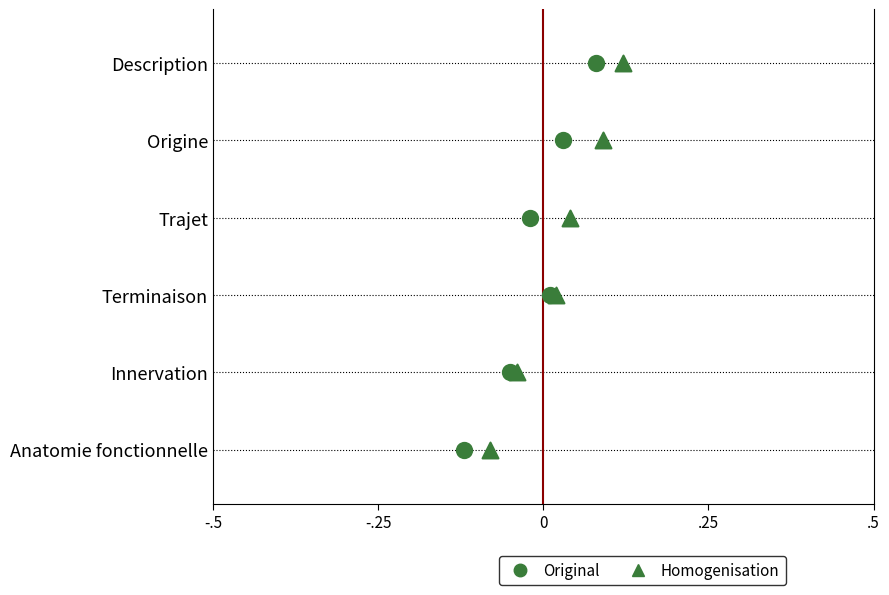

Which series contains the lowest Y value?

Original